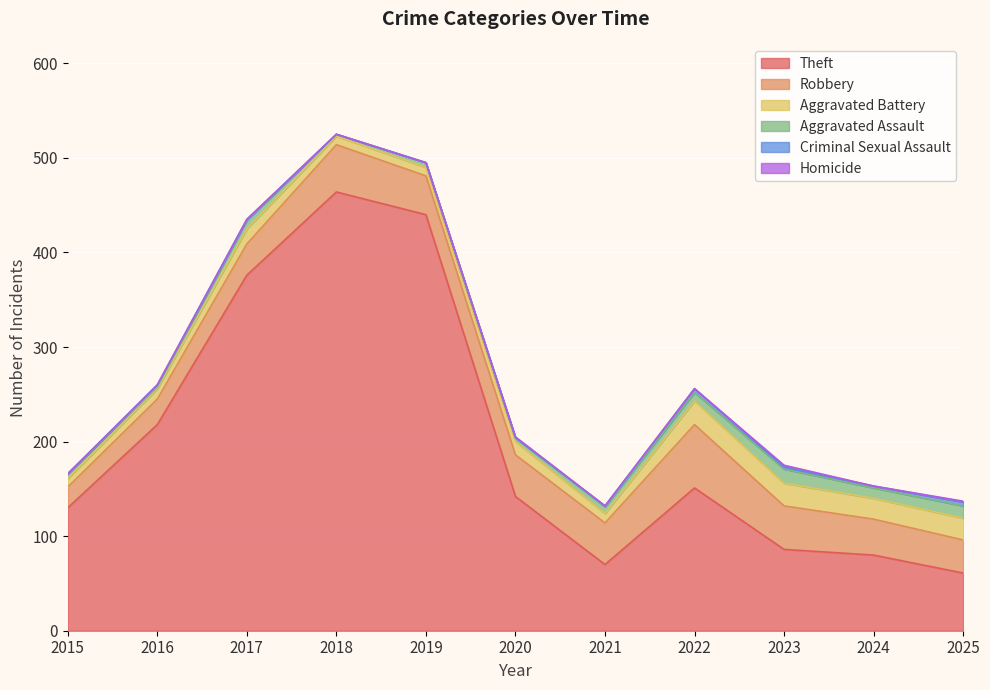

Reading left to right, transcribe all the data shown in this chart.

Theft: 2015=130	2016=218	2017=376	2018=464	2019=440	2020=142	2021=70	2022=151	2023=86	2024=80	2025=61
Robbery: 2015=22	2016=27	2017=33	2018=50	2019=41	2020=44	2021=44	2022=67	2023=46	2024=38	2025=35
Aggravated Battery: 2015=9	2016=11	2017=16	2018=9	2019=9	2020=14	2021=10	2022=25	2023=24	2024=22	2025=23
Aggravated Assault: 2015=5	2016=2	2017=9	2018=2	2019=5	2020=4	2021=7	2022=9	2023=15	2024=11	2025=13
Criminal Sexual Assault: 2015=0	2016=2	2017=1	2018=0	2019=0	2020=0	2021=1	2022=4	2023=2	2024=2	2025=4
Homicide: 2015=0	2016=0	2017=0	2018=0	2019=0	2020=1	2021=0	2022=0	2023=2	2024=0	2025=1